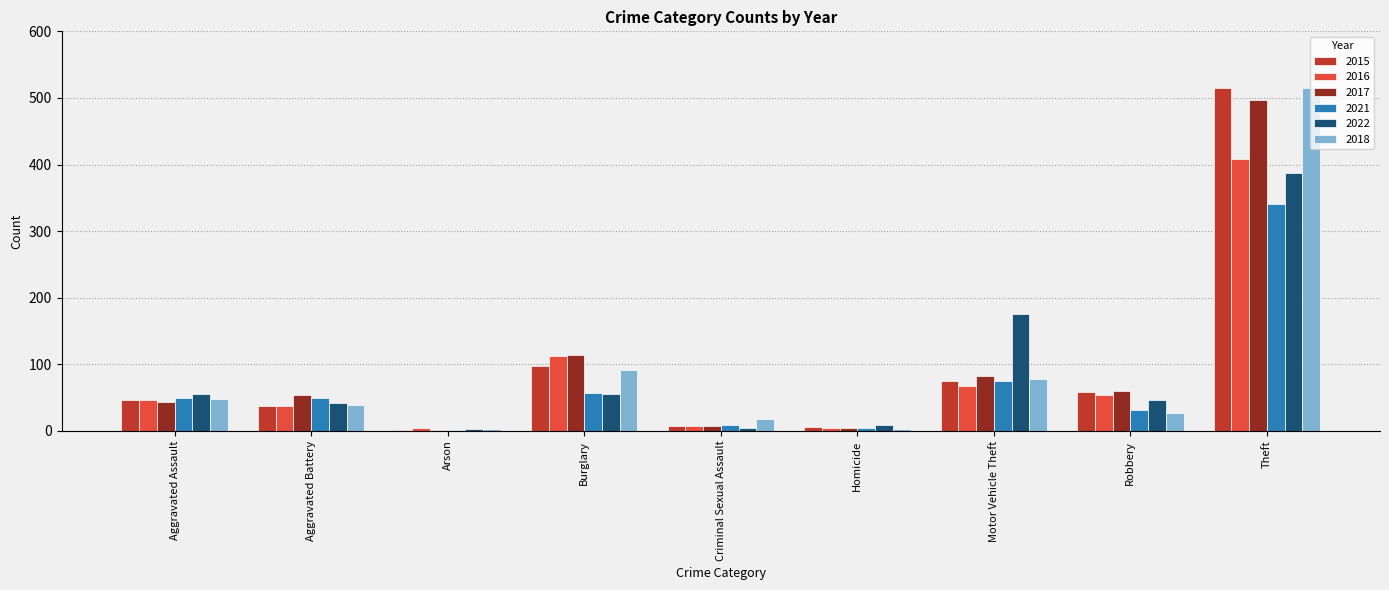

The 2022 series shows 55 at Aggravated Assault. True or false?

True